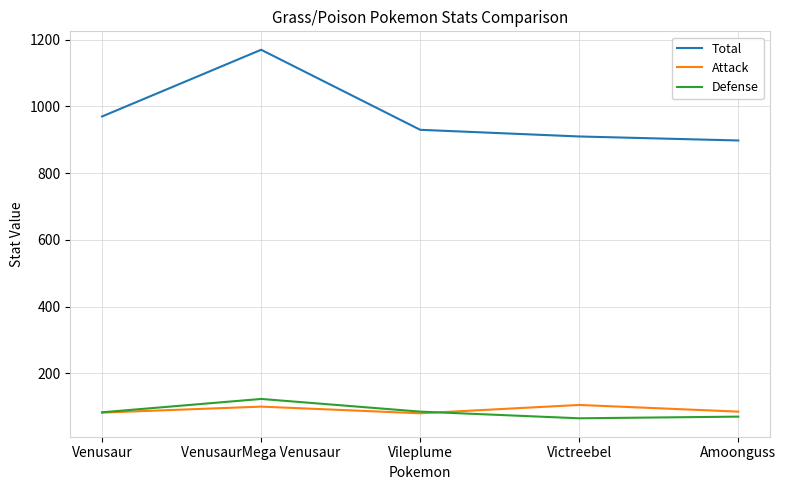

What is the sum of all Defense values?

426